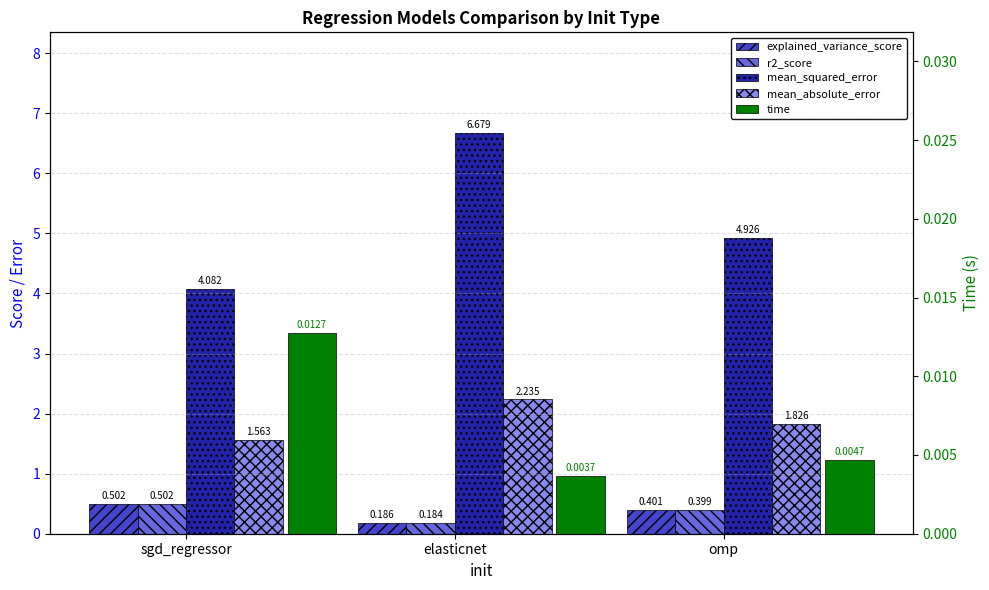

What value does the mean_absolute_error series have at sgd_regressor?

1.6